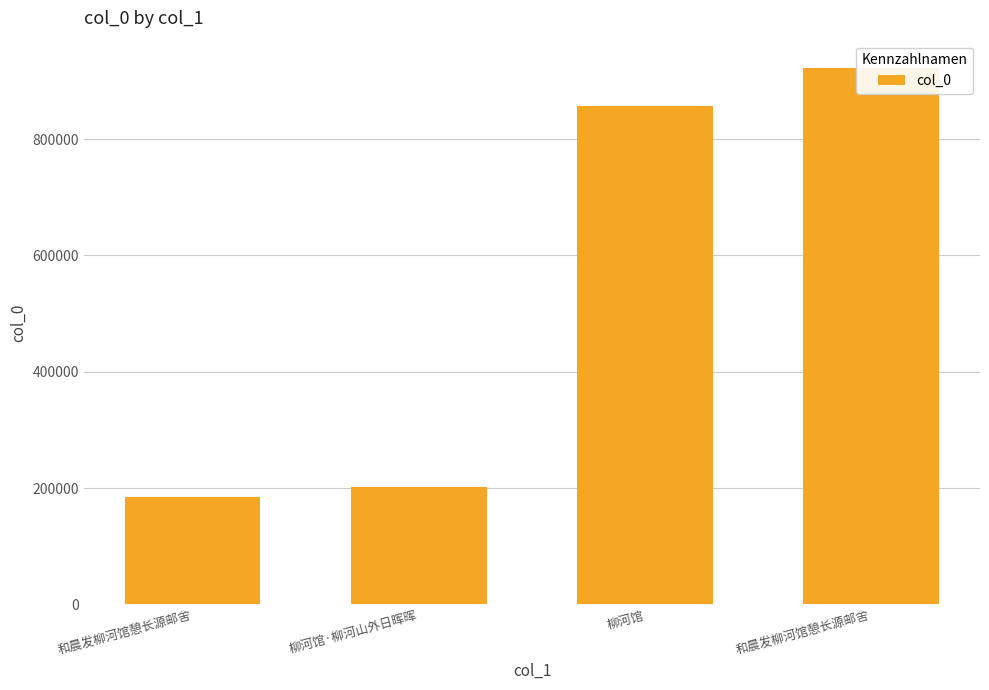

Read the value at 和晨发柳河馆憩长源邮舍.

184181